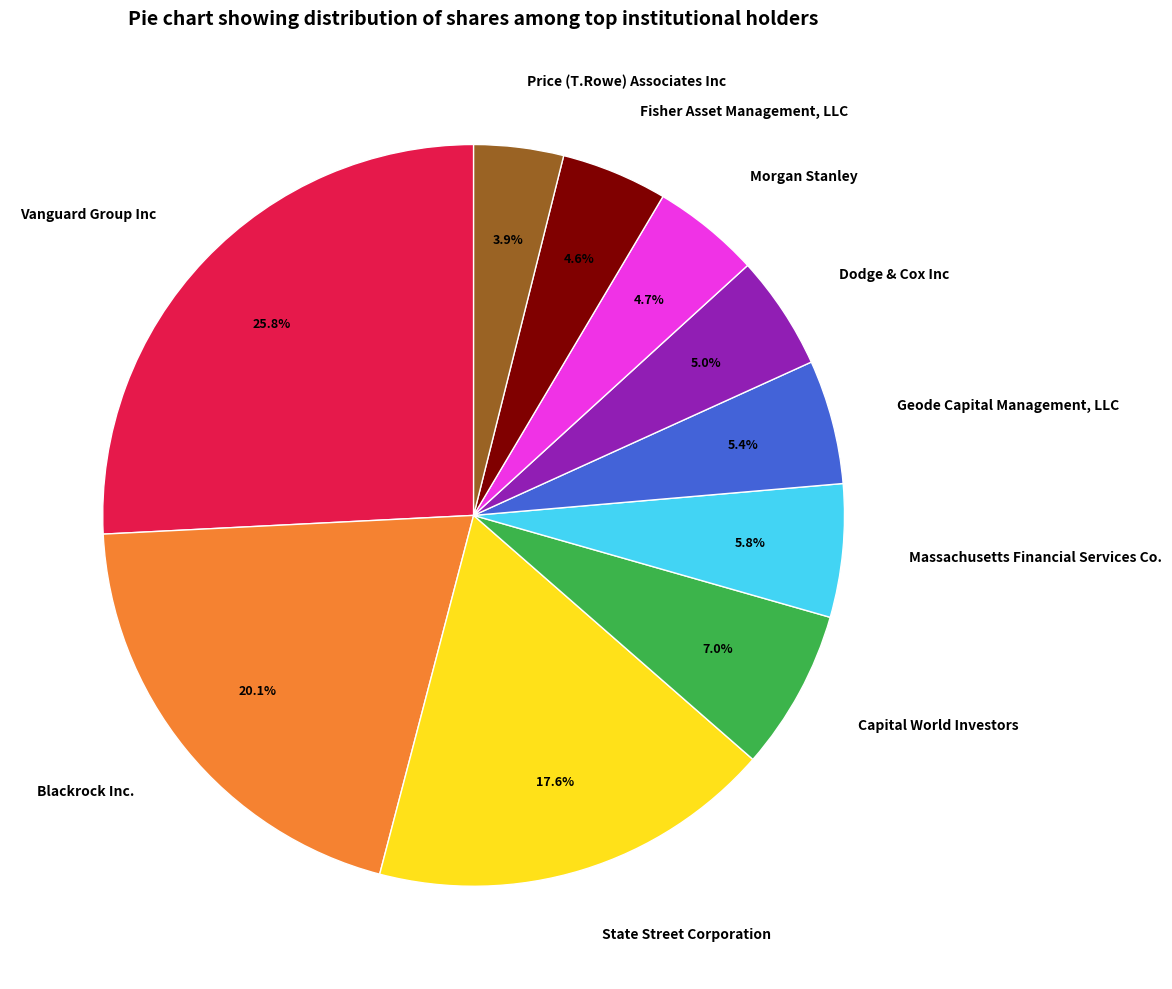

Between Geode Capital Management, LLC and State Street Corporation, which is larger?

State Street Corporation